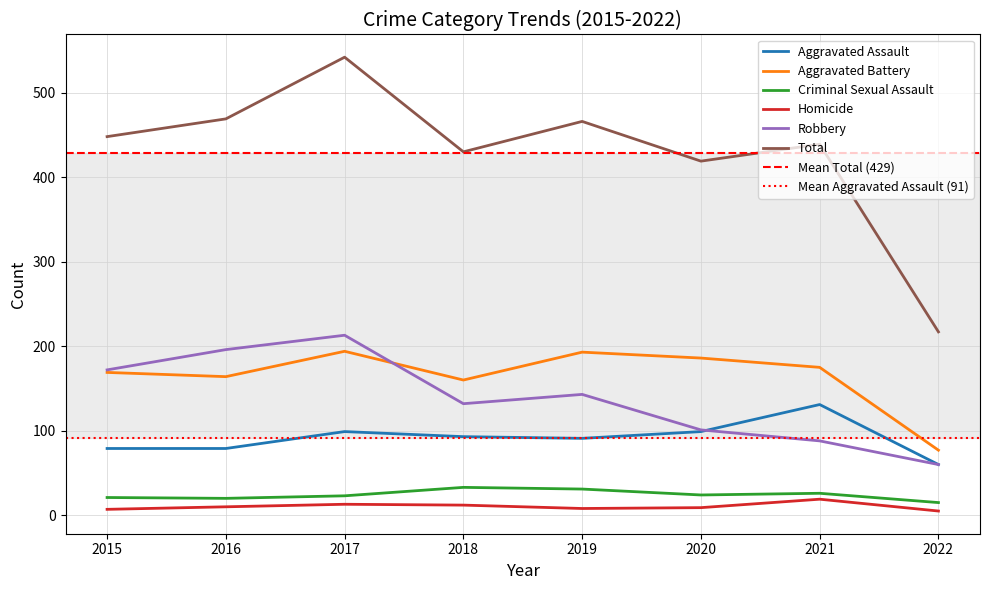

What is the sum of the Aggravated Battery values at 2022 and 2018?

237